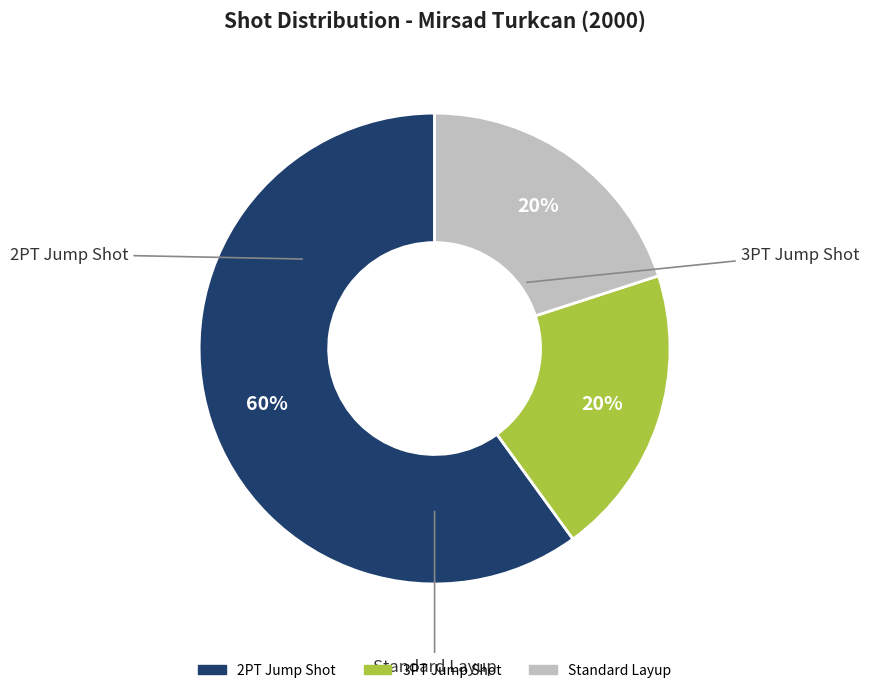

Combined, do 2PT Jump Shot and 3PT Jump Shot account for over 50%?

Yes